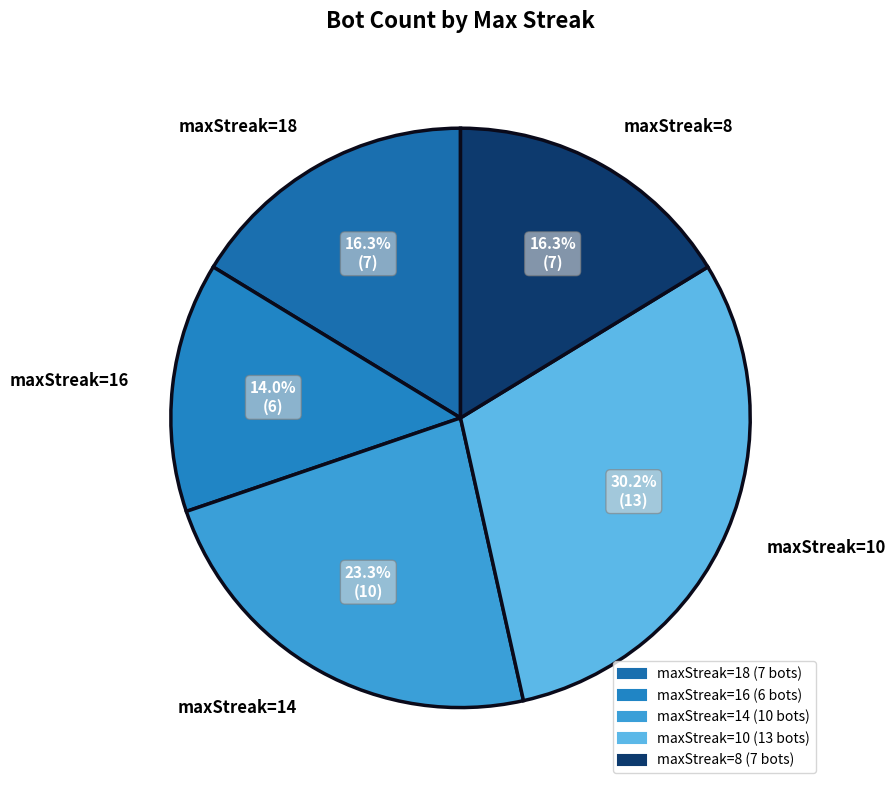

What is the smallest slice in the pie chart?

maxStreak=16